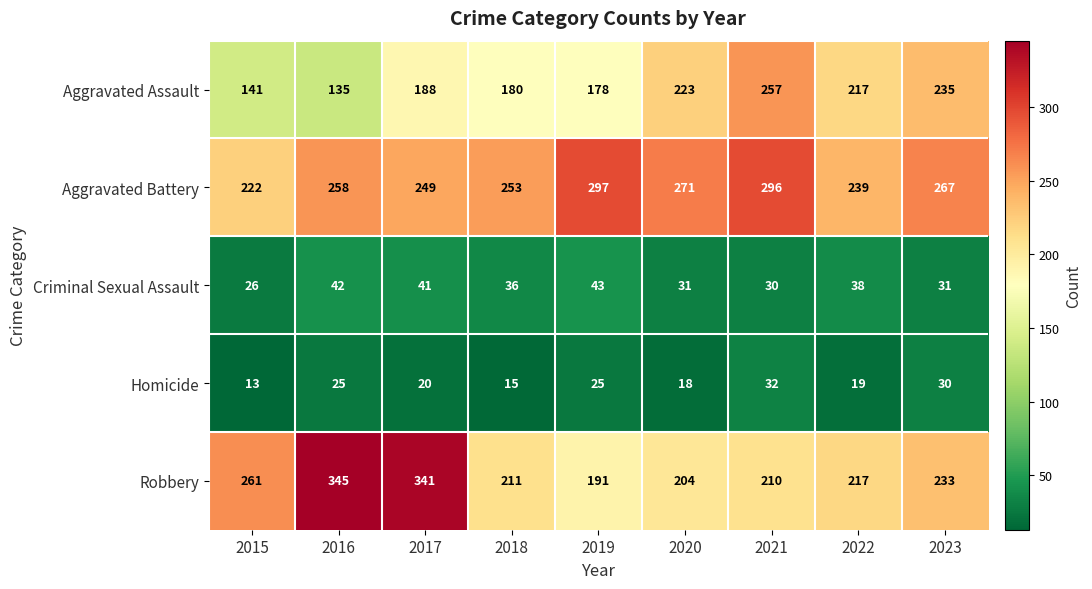

How many categories are shown in the chart?

9